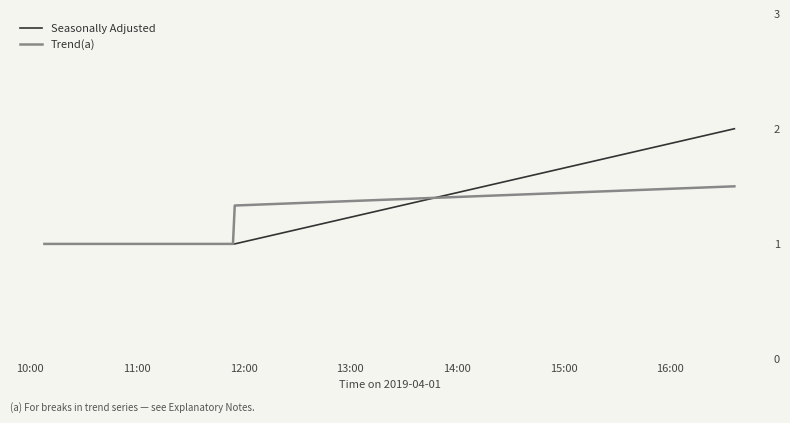

Rank the series by their maximum value, from highest to lowest.

Seasonally Adjusted, Trend(a)